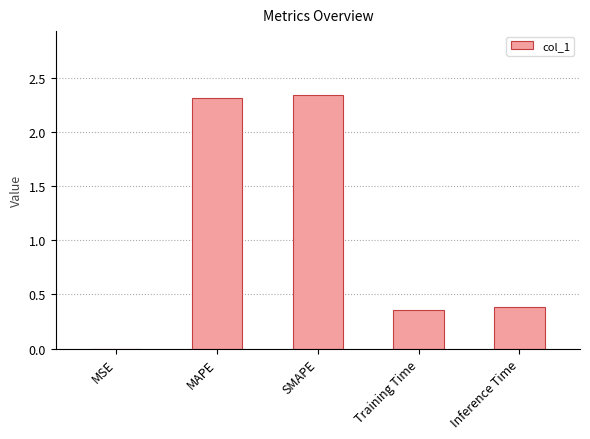

Which has a higher value, MSE or MAPE?

MAPE